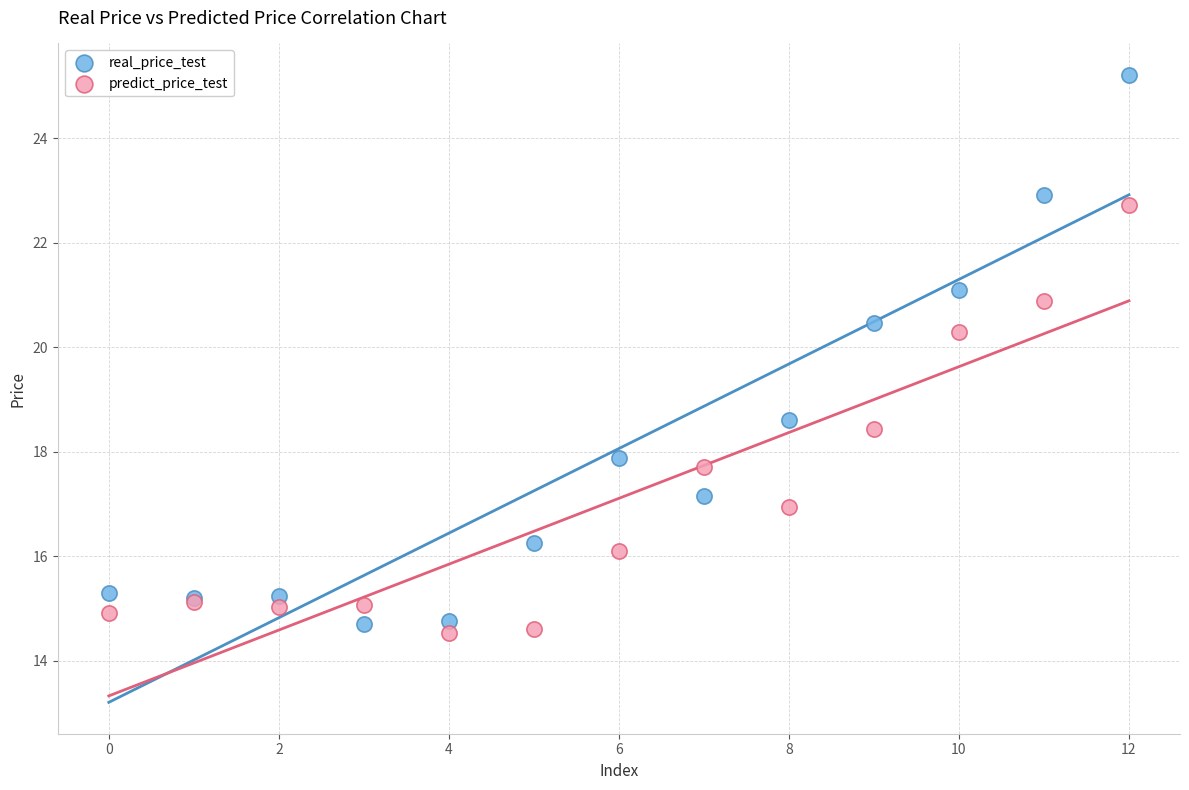

Which series has the widest spread of Y values?

real_price_test